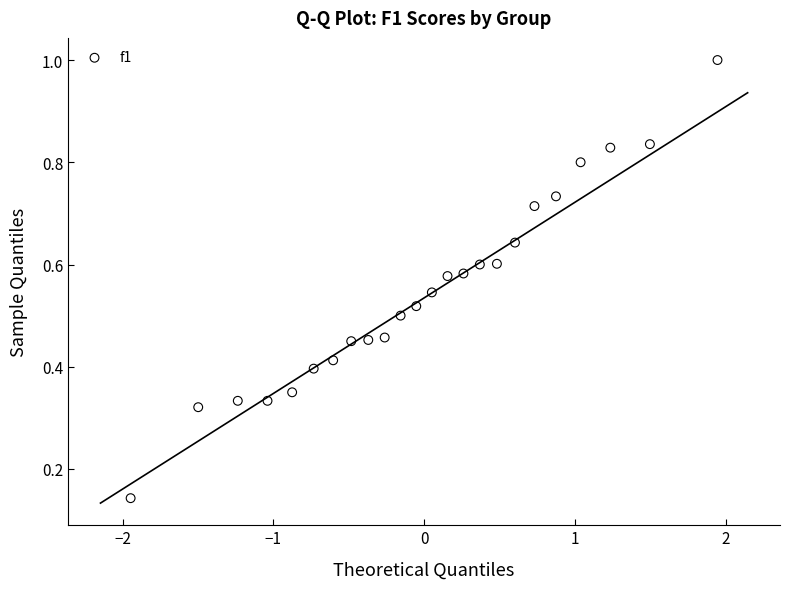

What is the range of X values (max minus min)?

3.9